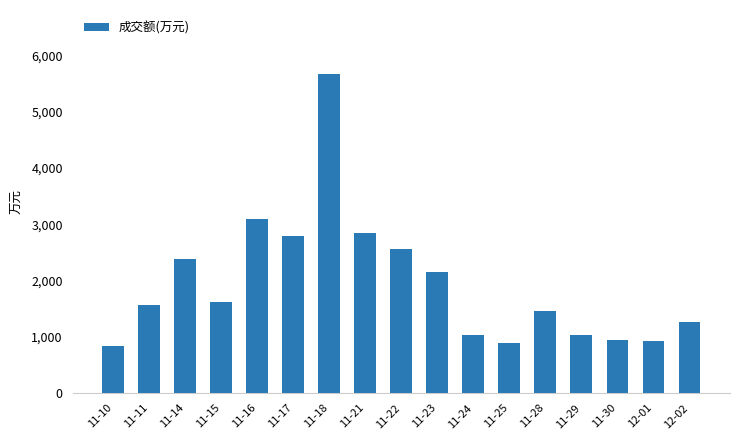

What is the label of the 13th bar from the right?

11-16